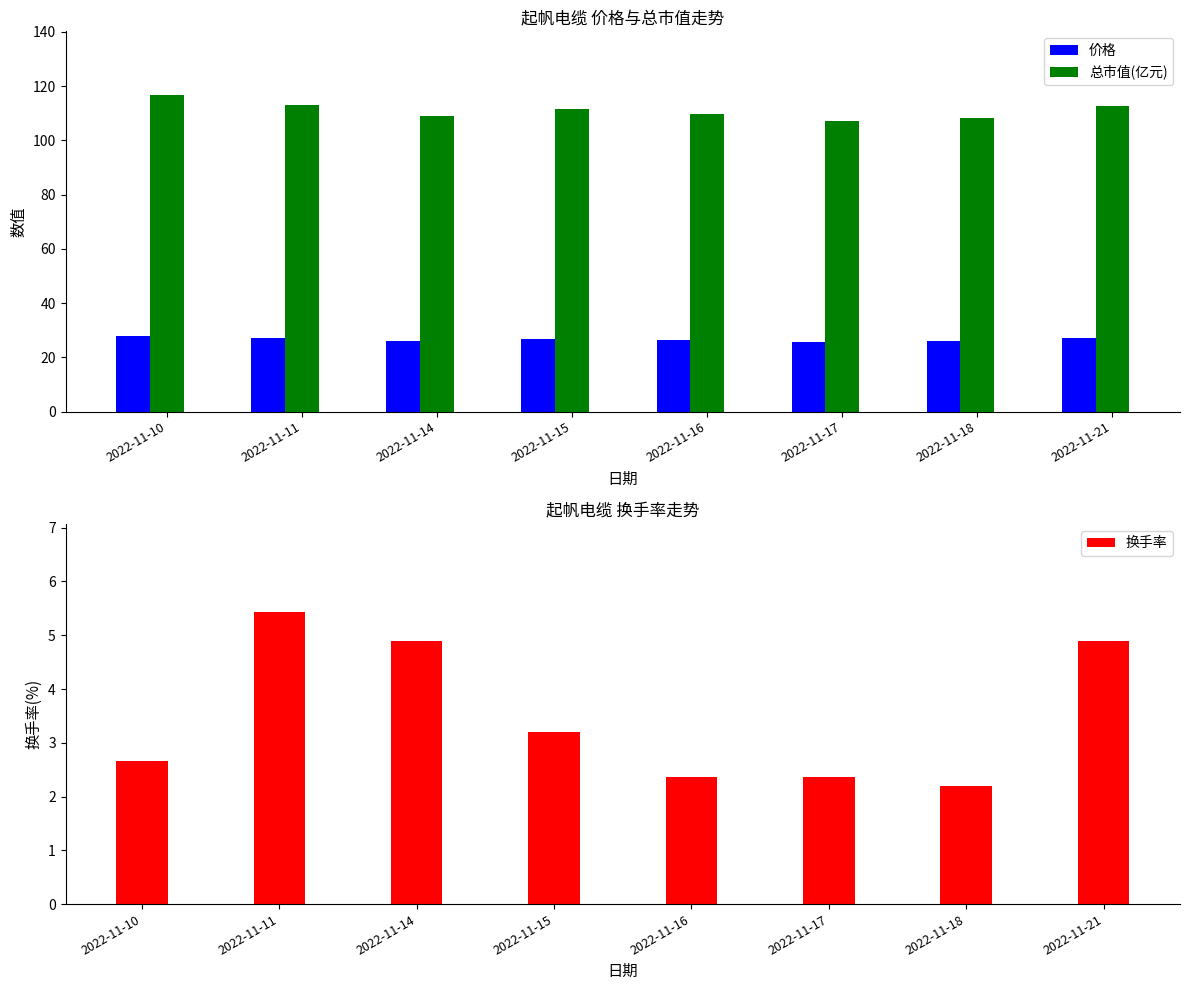

Does the chart contain any negative values?

No